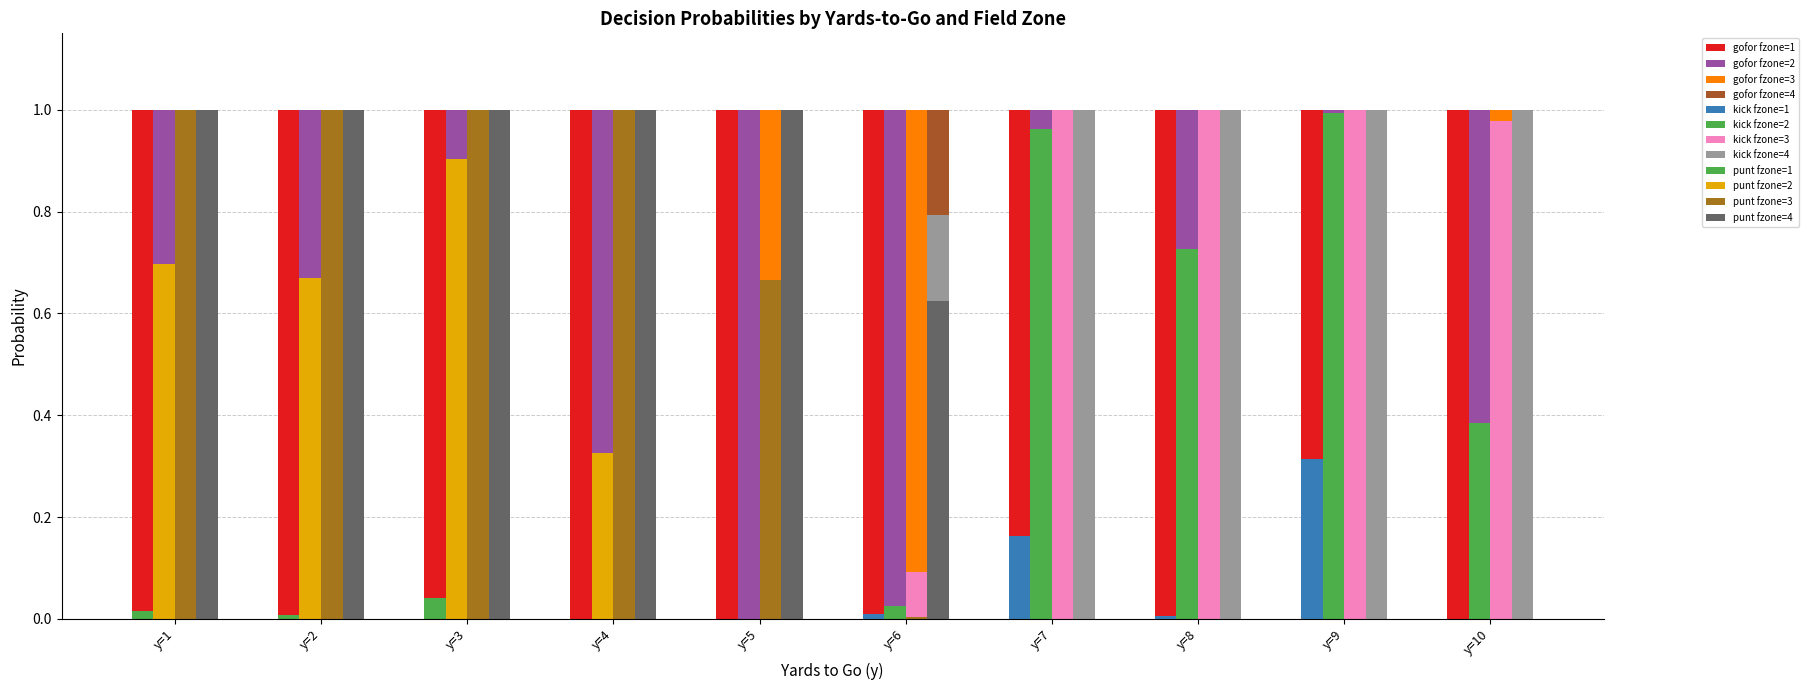

At which label is gofor closest to 0?

2